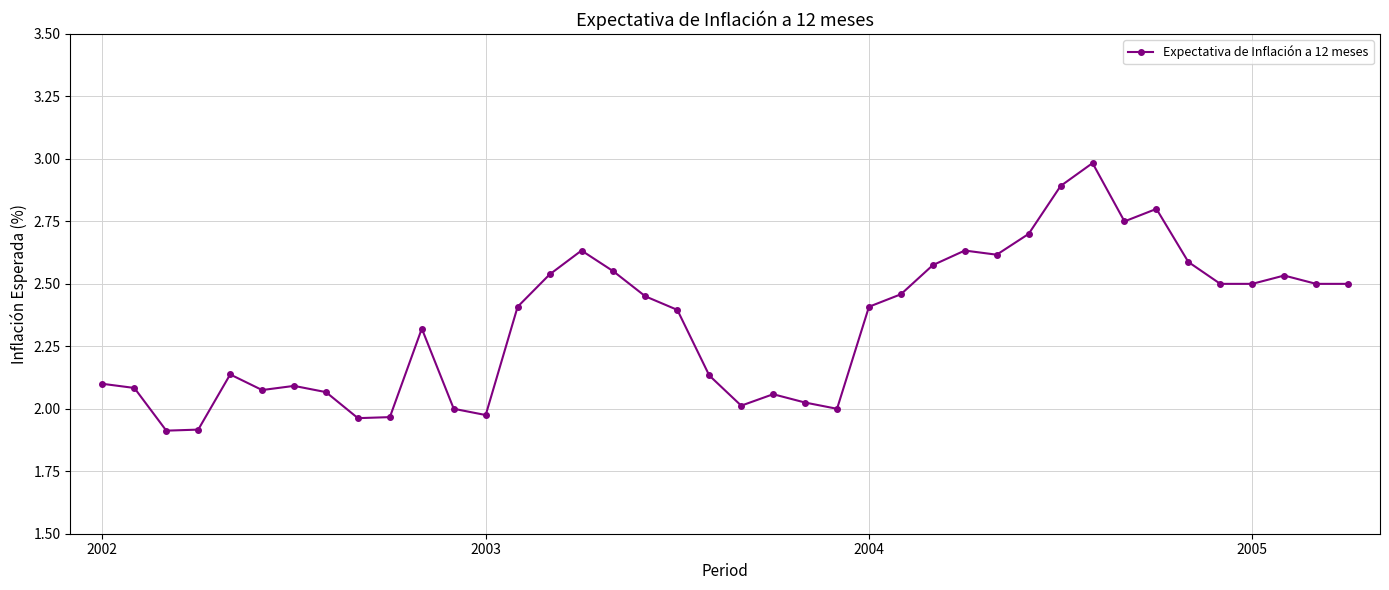

What is the minimum value shown in the chart?

1.9